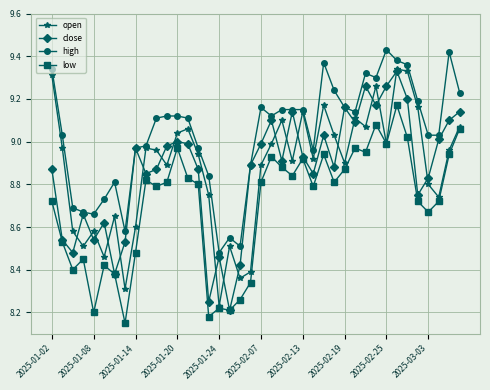

What are all the series names shown in the legend?

open, close, high, low